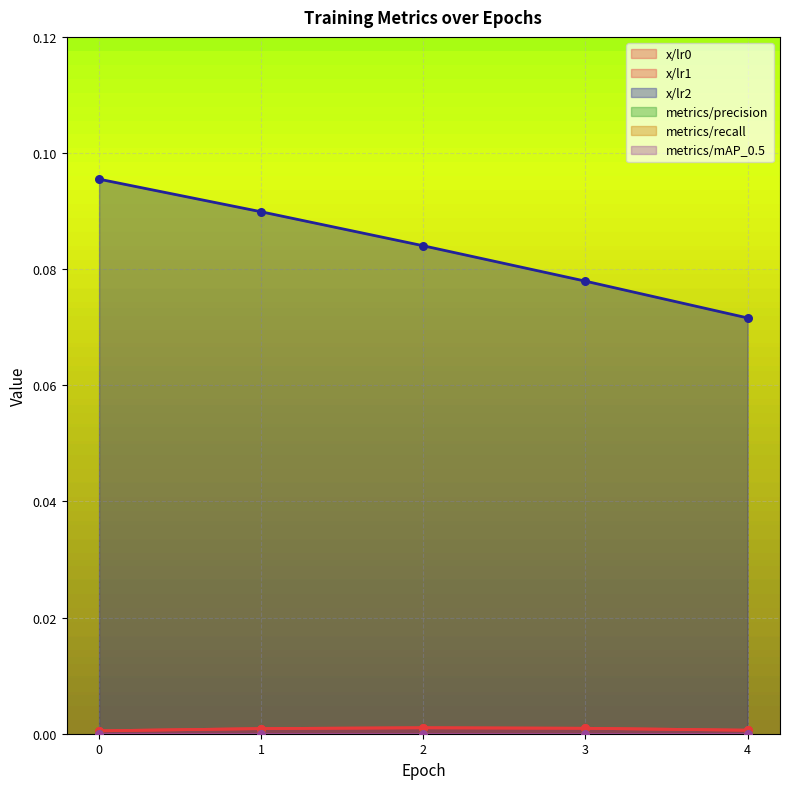

Is the value of x/lr0 at 0 greater than the value of x/lr1 at 2?

No